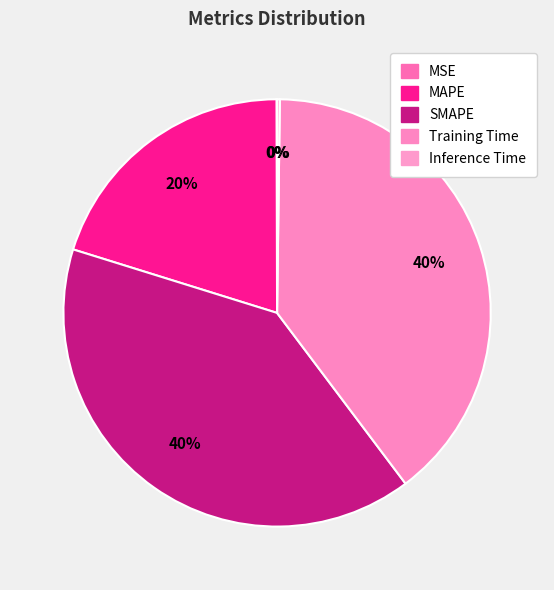

To the nearest percent, what portion does Training Time represent?

40%